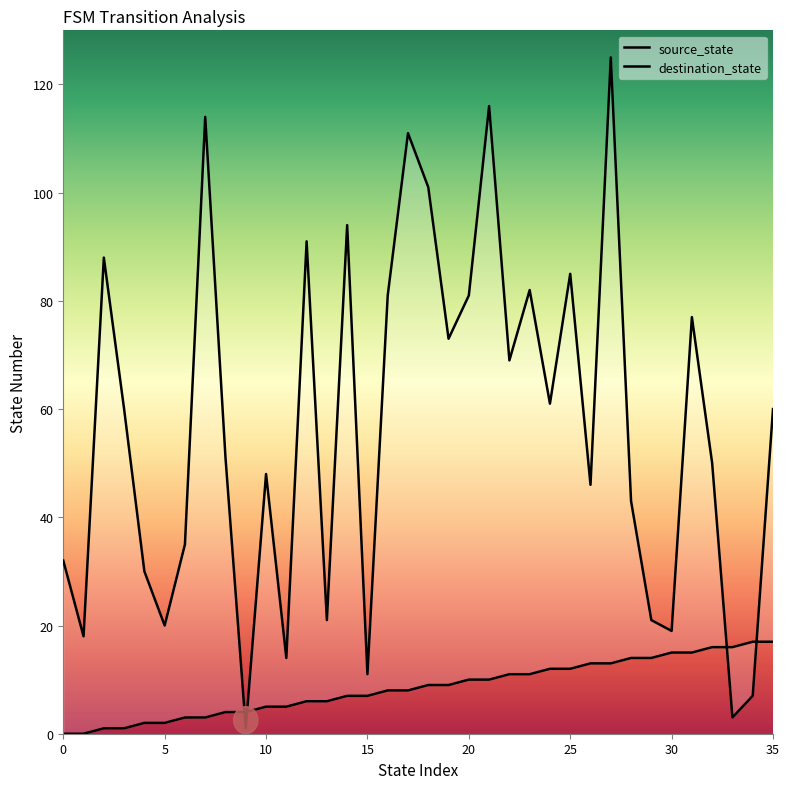

Which series ends up on top after the final intersection of source_state and destination_state?

destination_state